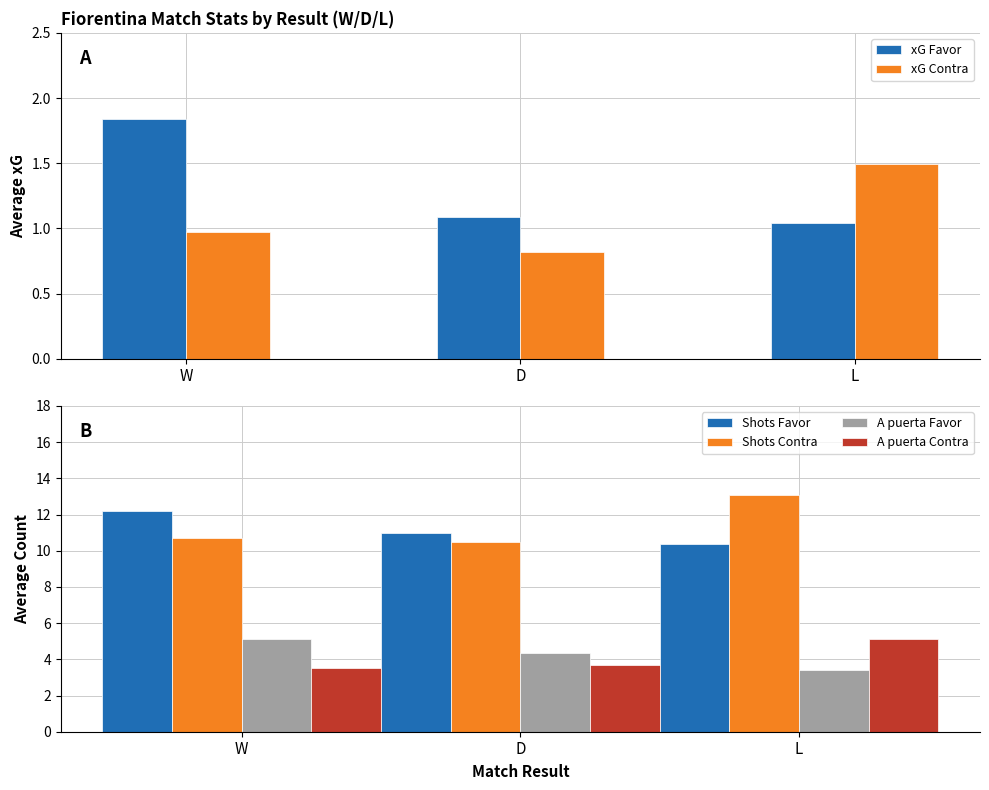

Reading left to right, list all the values displayed in this chart.

xG Favor: W=1.8	D=1.1	L=1.0
xG Contra: W=1.0	D=0.8	L=1.5
Shots Favor: W=12.2	D=11.0	L=10.4
Shots Contra: W=10.7	D=10.5	L=13.1
A puerta Favor: W=5.1	D=4.3	L=3.4
A puerta Contra: W=3.5	D=3.7	L=5.1